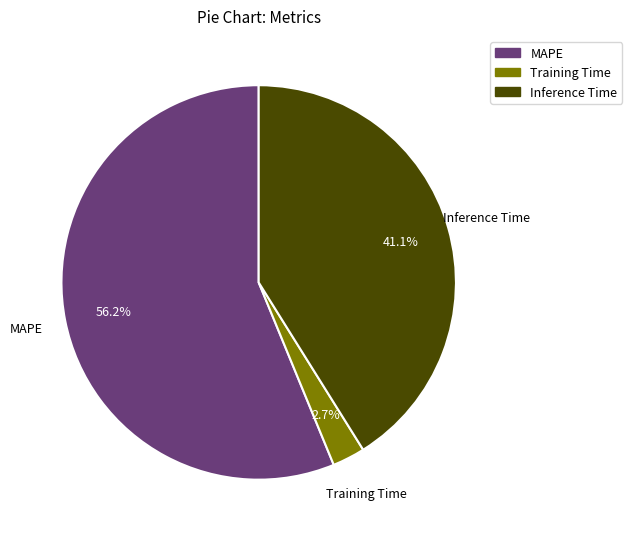

Which slice is the smallest?

Training Time